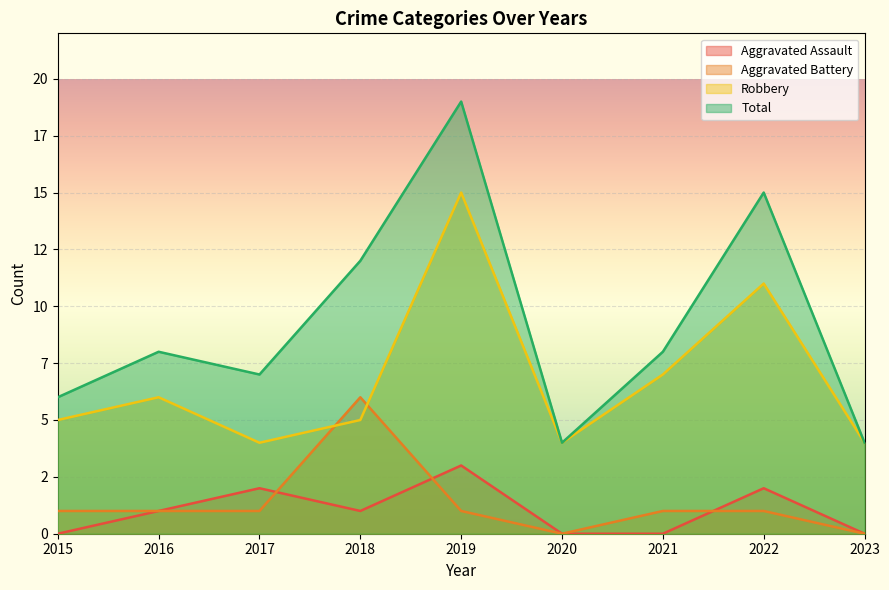

True or false: Robbery and Aggravated Battery intersect in this chart.

True